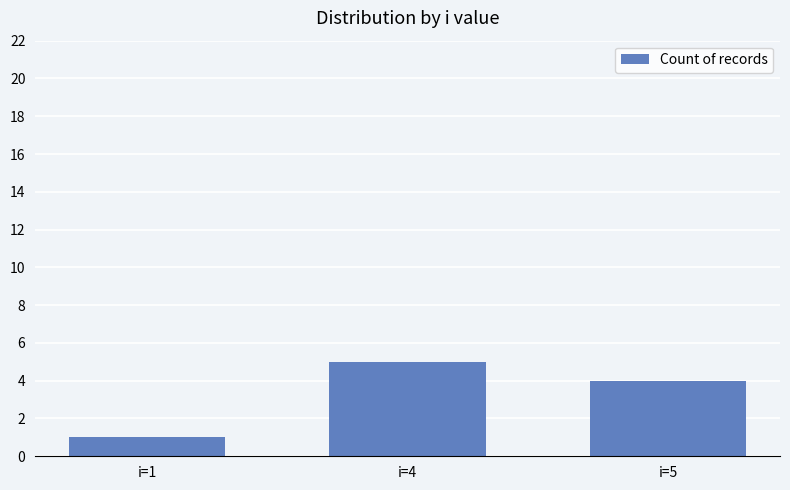

List the labels in order of value, smallest first.

i=1, i=5, i=4